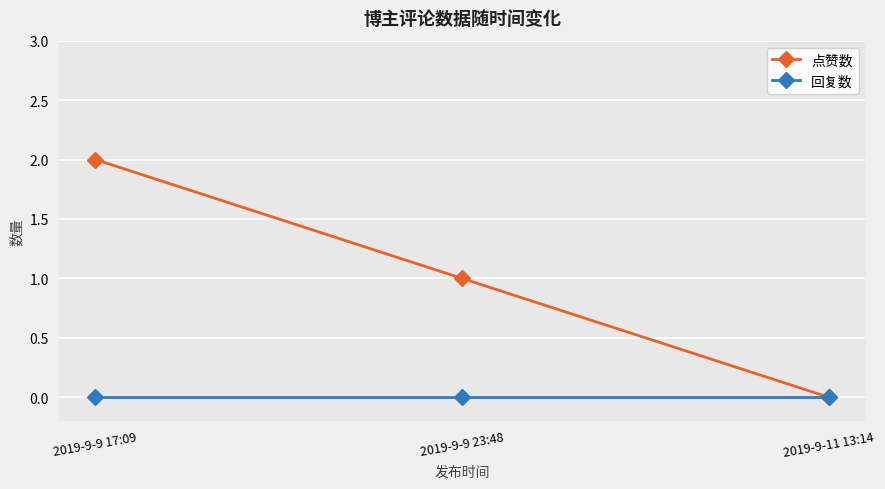

Which series has the widest spread of values?

点赞数